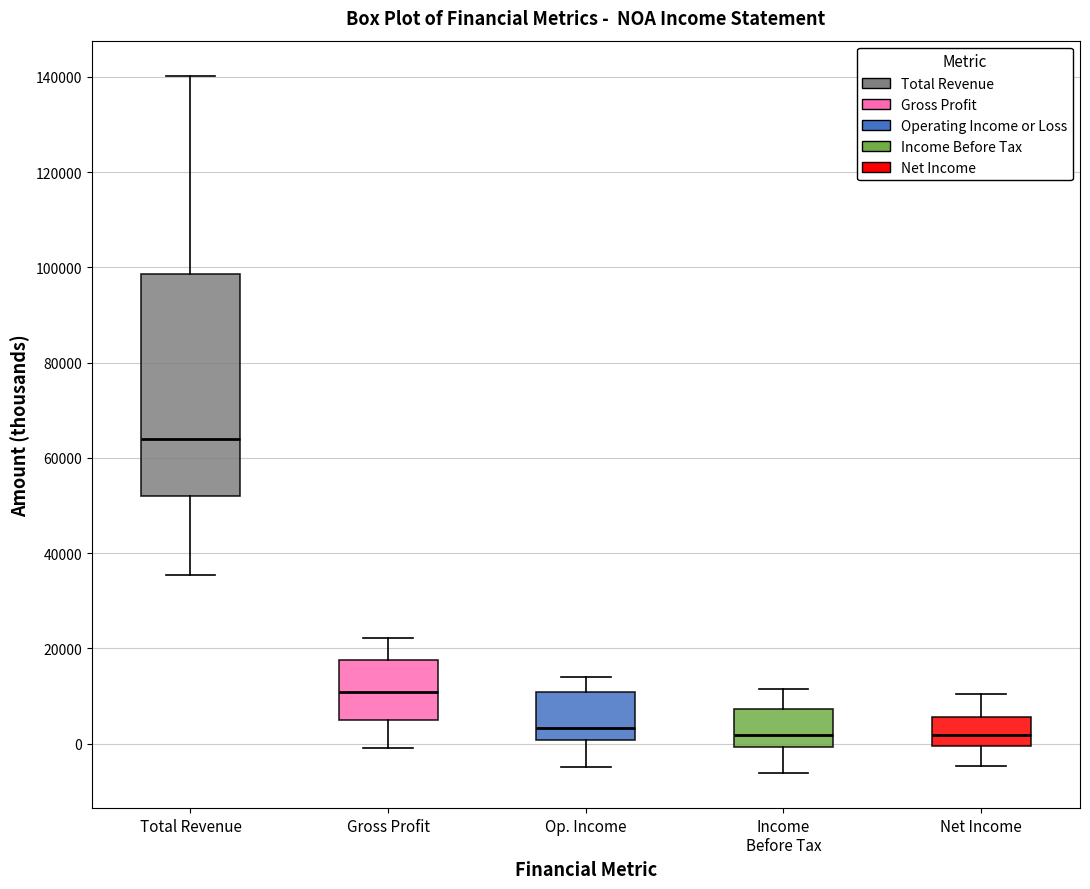

Reading left to right, transcribe this box plot: for each box, give where its median line is, the range the box spans, and where its two whiskers end, as read against the y-axis. The values are not printed on the chart, so give them approximately, as read against the axis.

Total Revenue: median 64000, box 52000 to 98000, whiskers 36000 to 140000
Gross Profit: median 10000, box 4000 to 18000, whiskers 0 to 22000
Op. Income: median 4000, box 0 to 10000, whiskers -4000 to 14000
Income Before Tax: median 2000, box 0 to 8000, whiskers -6000 to 12000
Net Income: median 2000, box 0 to 6000, whiskers -4000 to 10000